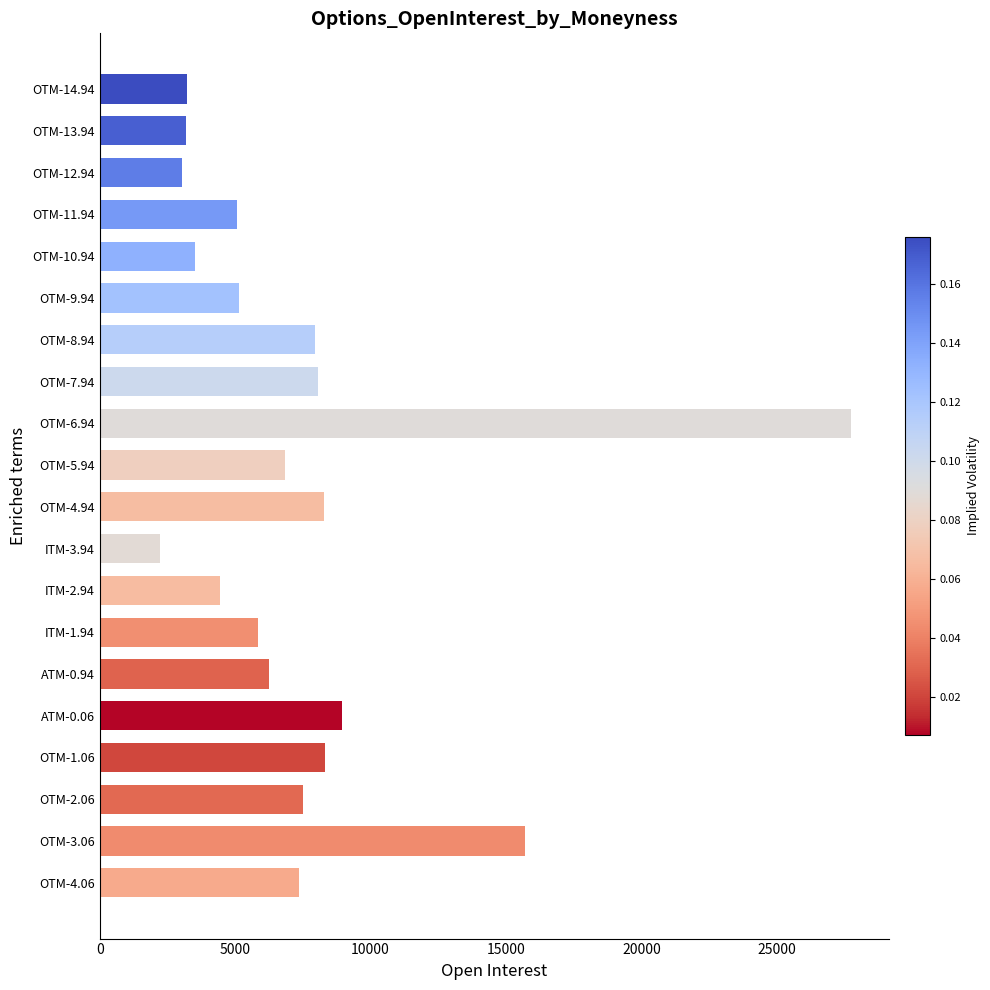

Between OTM-3.06 and OTM-14.94, which is larger?

OTM-3.06